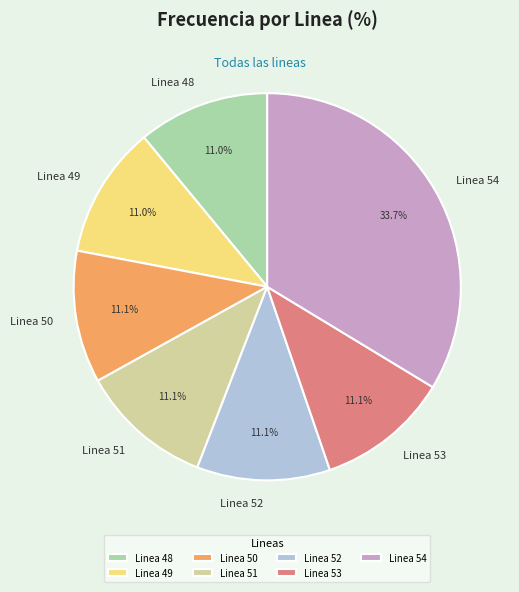

Is it true that Linea 52 is 1% of the pie?

False